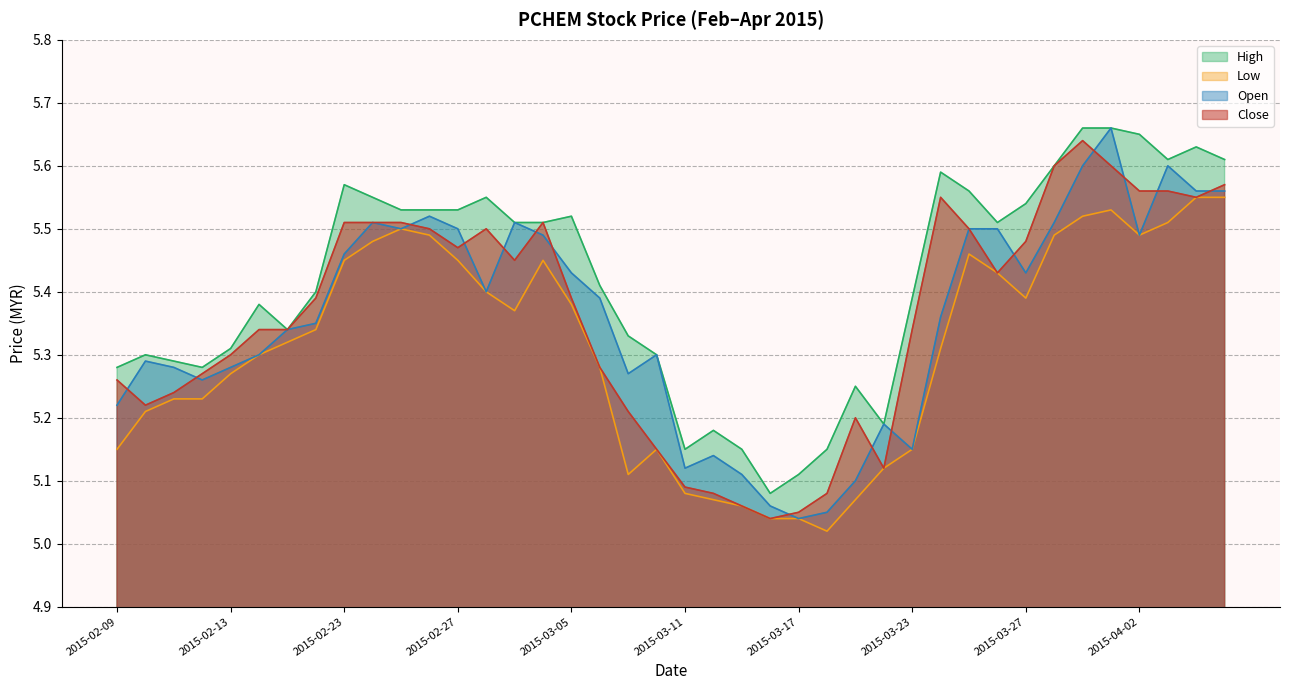

How many categories are shown in the chart?

40